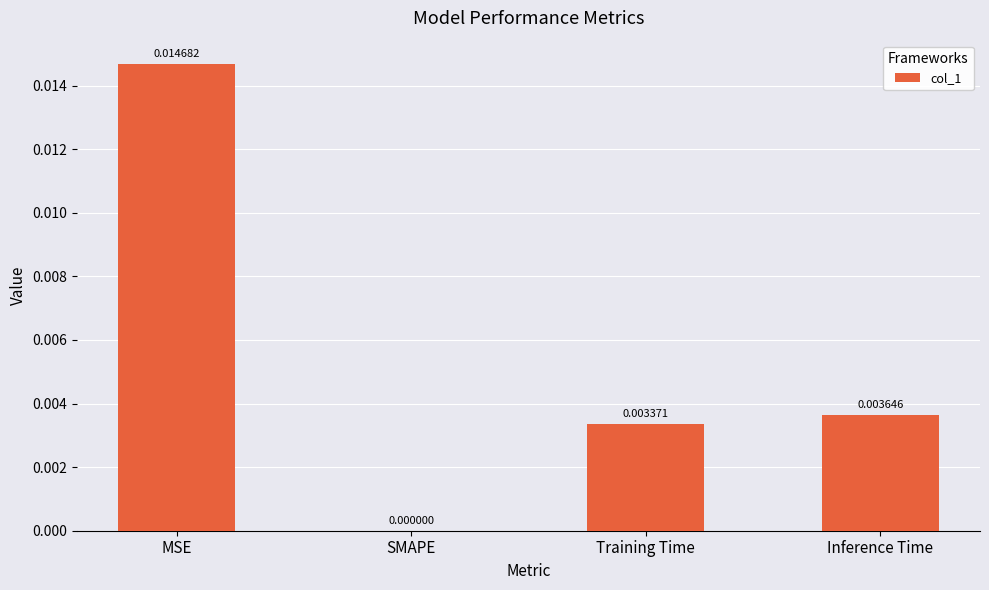

Where is the data nearest to the value 0?

SMAPE